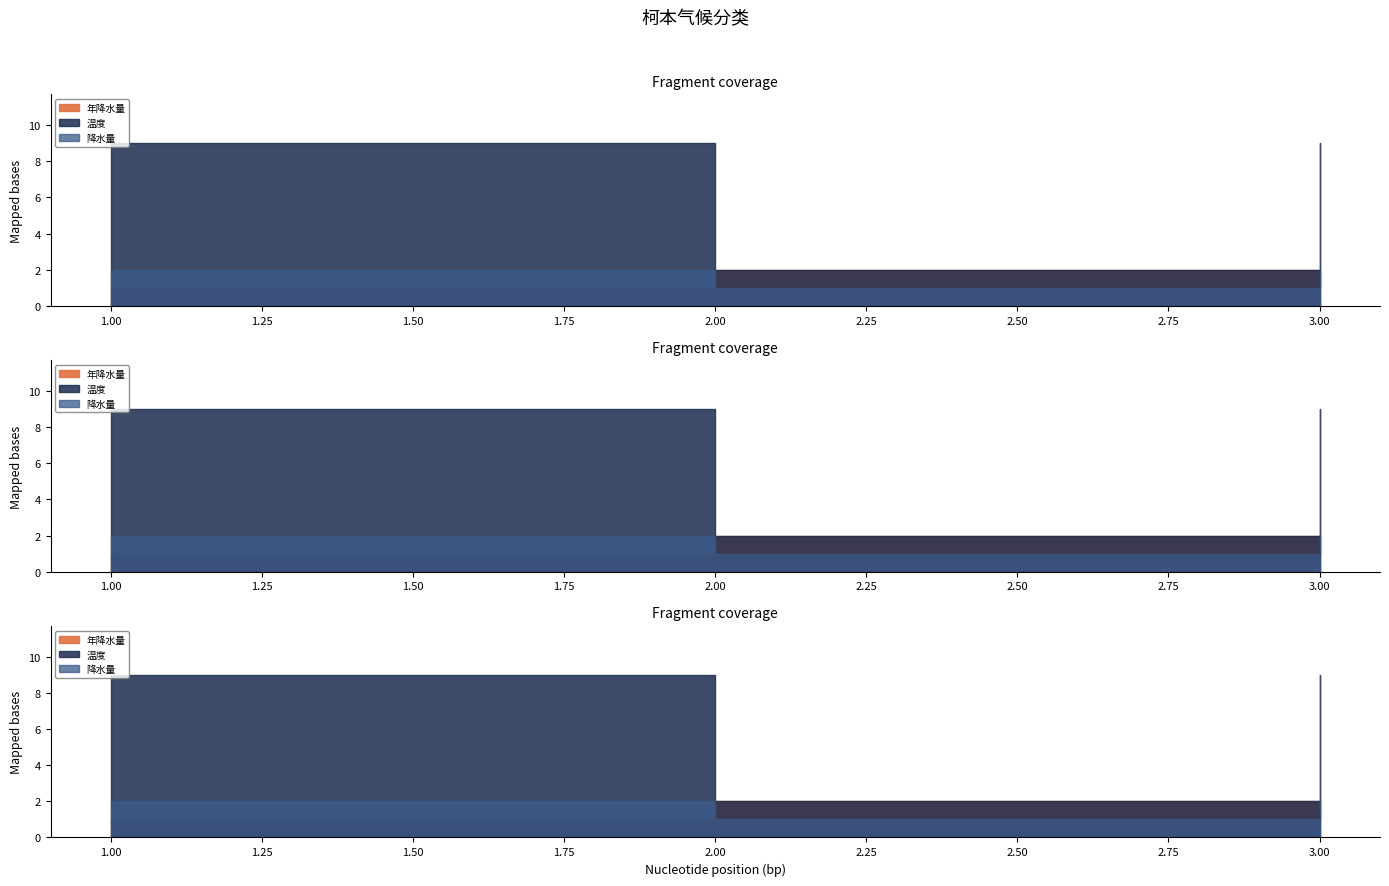

What is the spread (max minus min) of values at 年降水量?

8